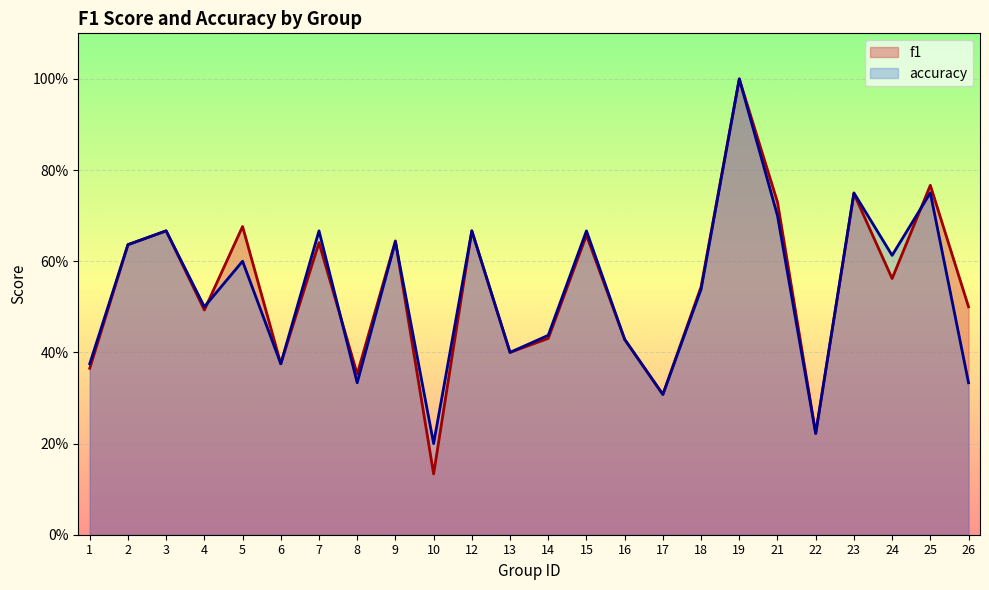

Where is the first local minimum for accuracy?

4